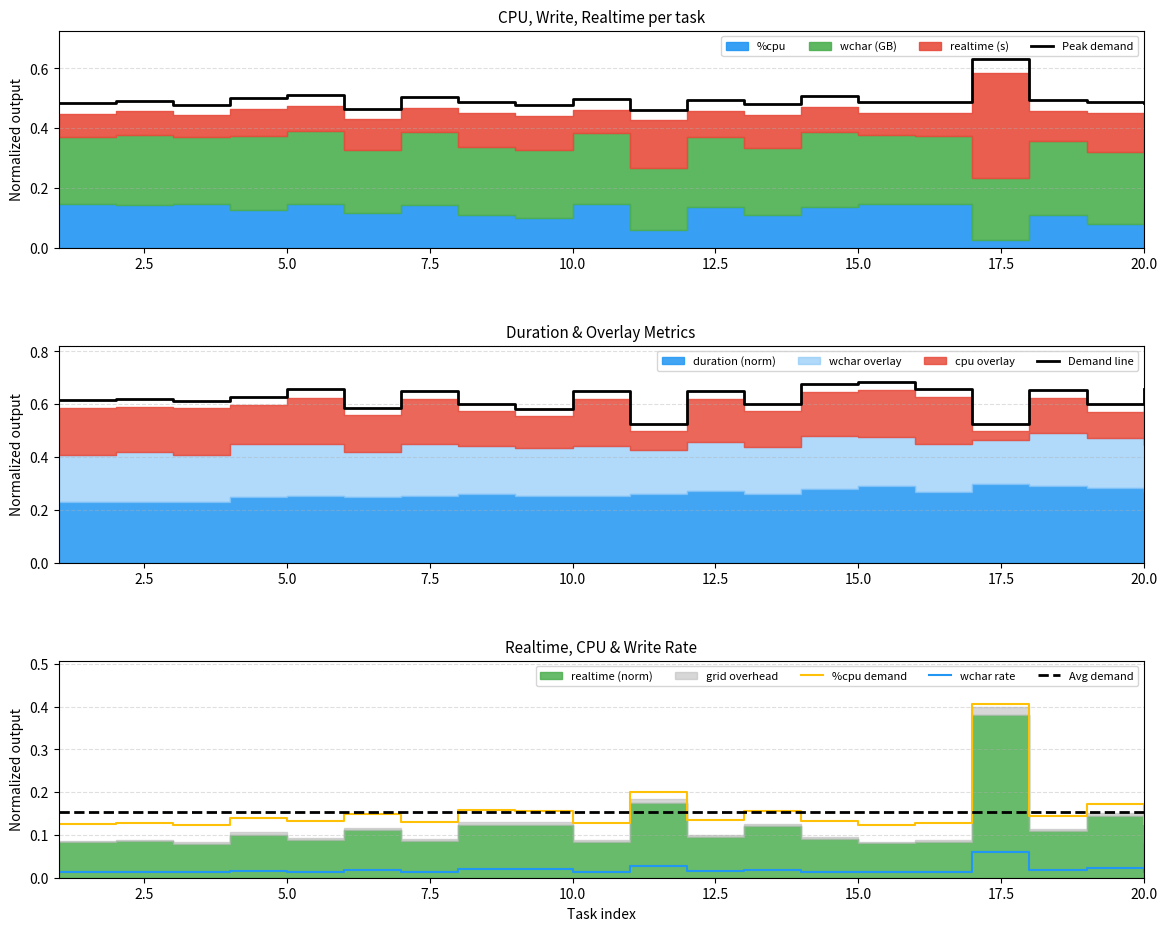

True or false: Avg demand and wchar rate cross at least once.

False